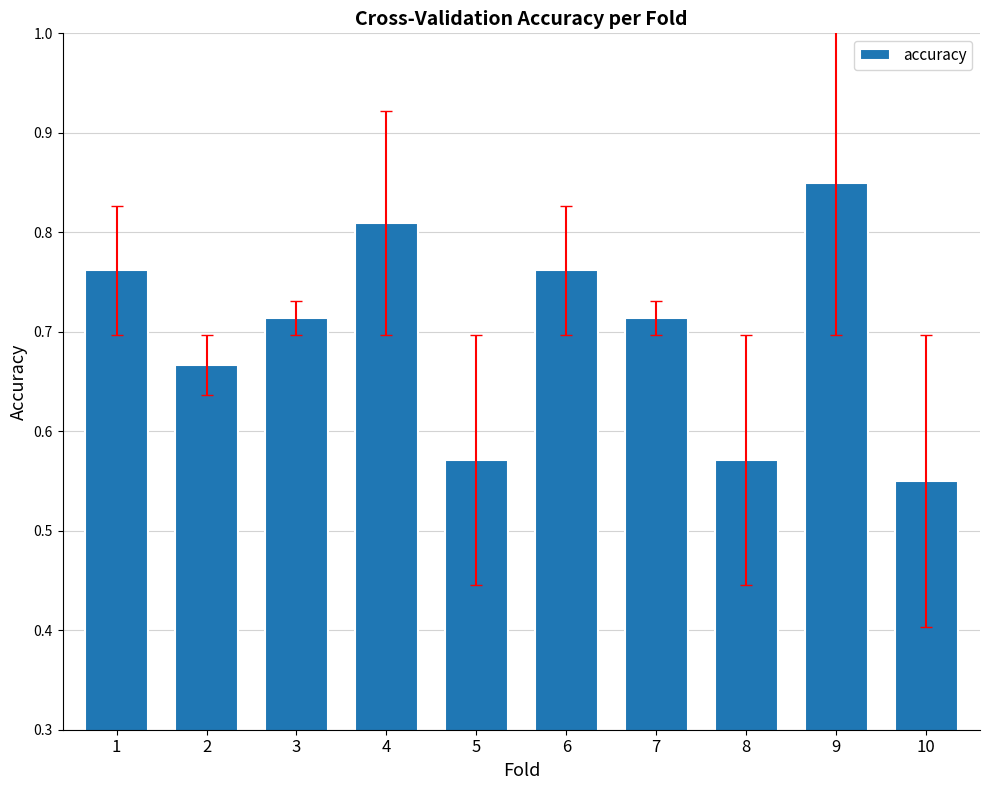

Is it true that the value at 6 is 1.2?

False